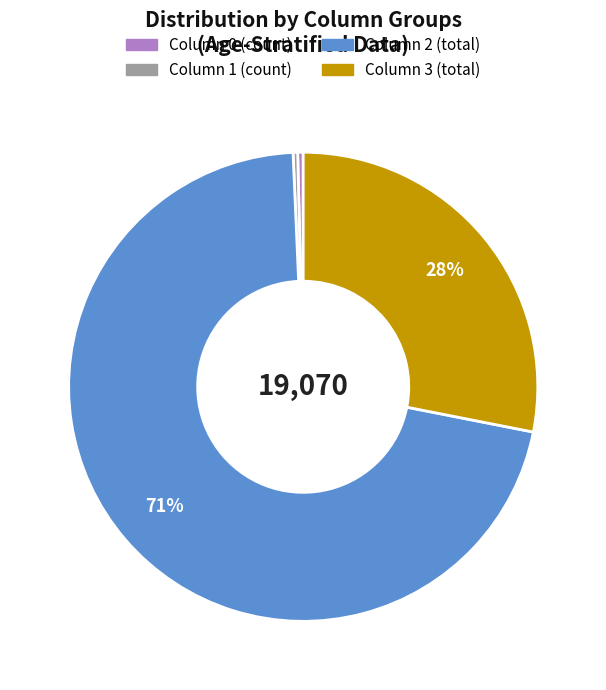

Is there a majority slice in this chart?

Yes